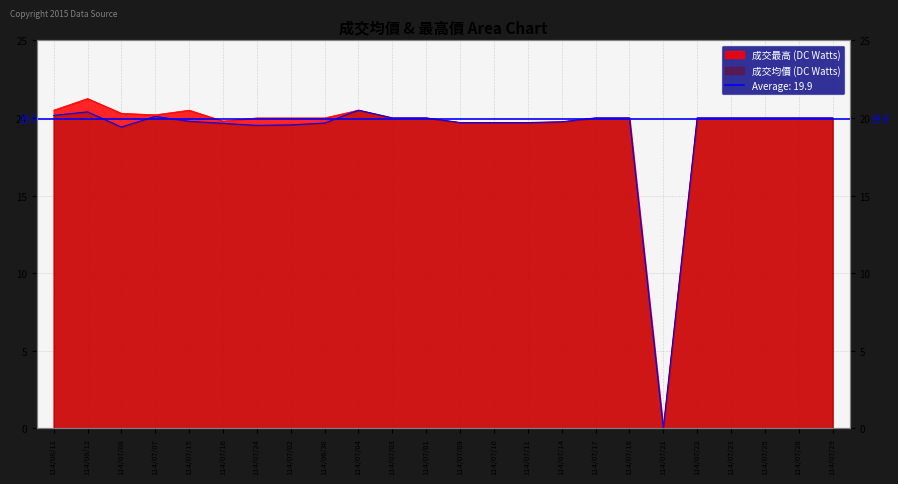

How many data points in 成交均價 (DC Watts) are above 20?

4